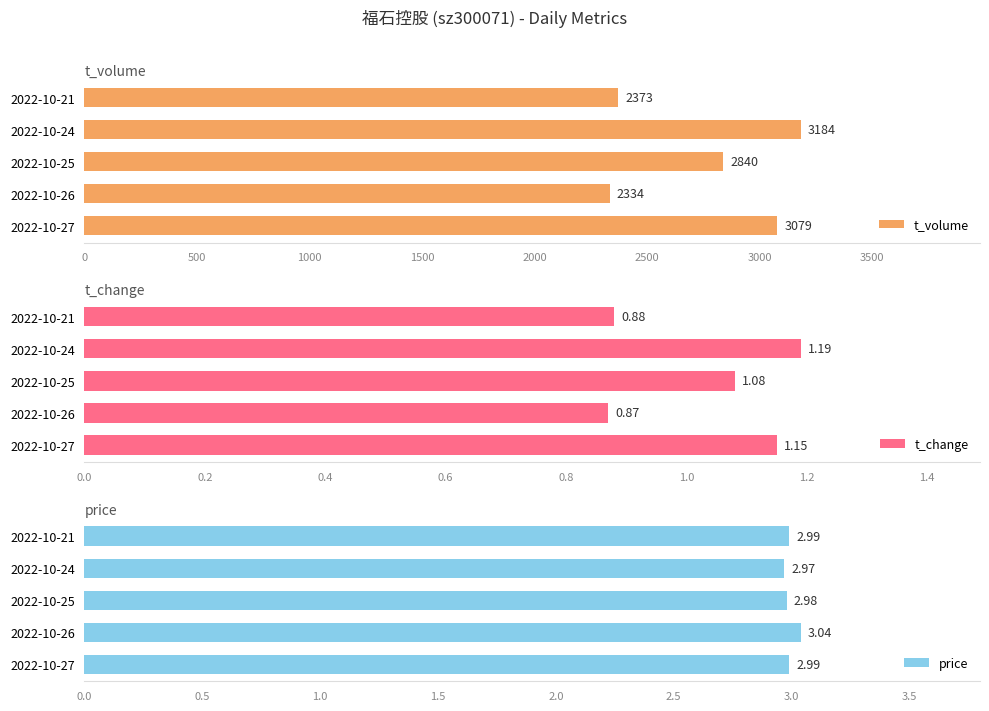

True or false: t_volume has a value of 1713.8 at 2022-10-24.

False